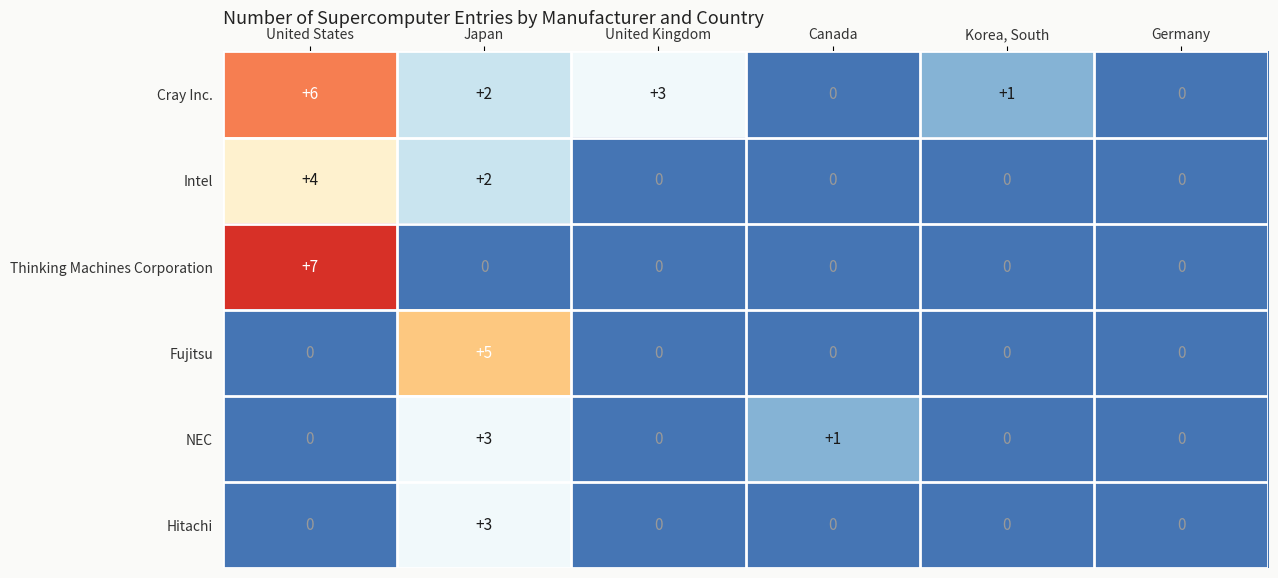

At which category is the sum across all series the highest?

United States